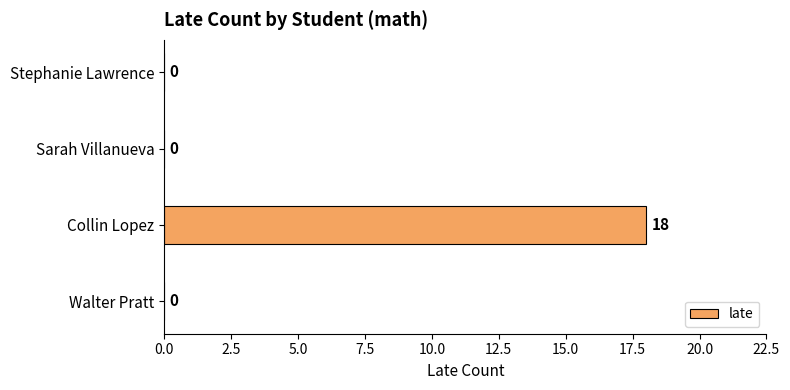

Reading top to bottom, what are all the values shown in this chart?

Stephanie Lawrence=0	Sarah Villanueva=0	Collin Lopez=18	Walter Pratt=0